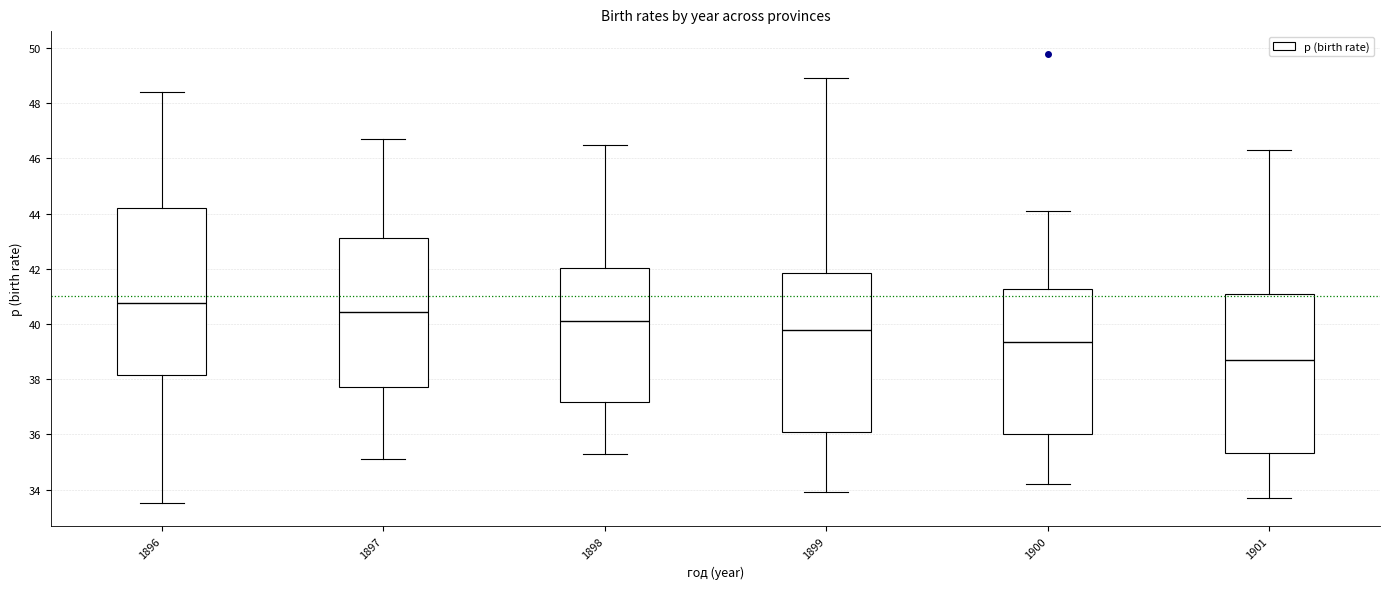

Which box is the tallest, from its lower edge to its upper edge?

1896